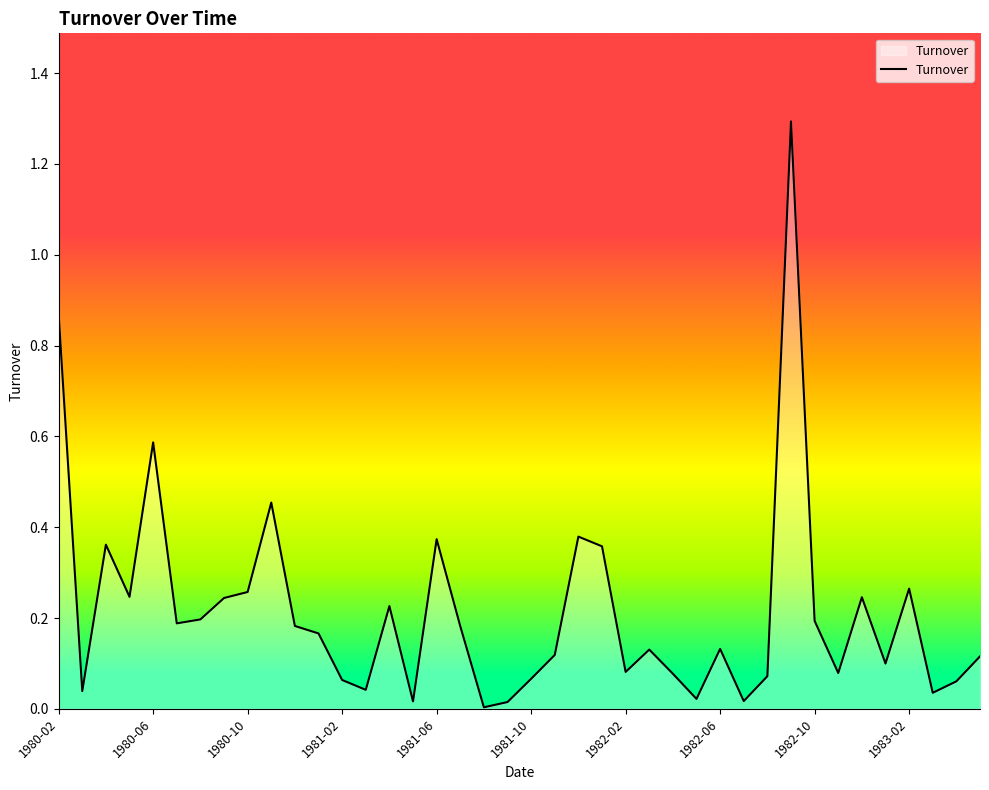

What is the maximum value shown in the chart?

1.3